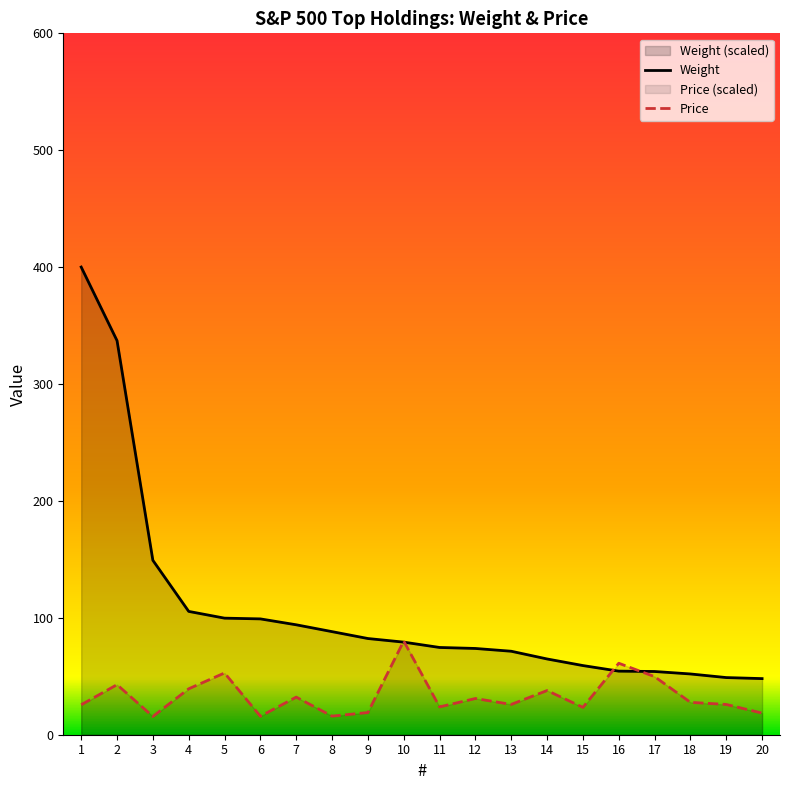

Is it true that Weight equals 63.2 at 7?

False